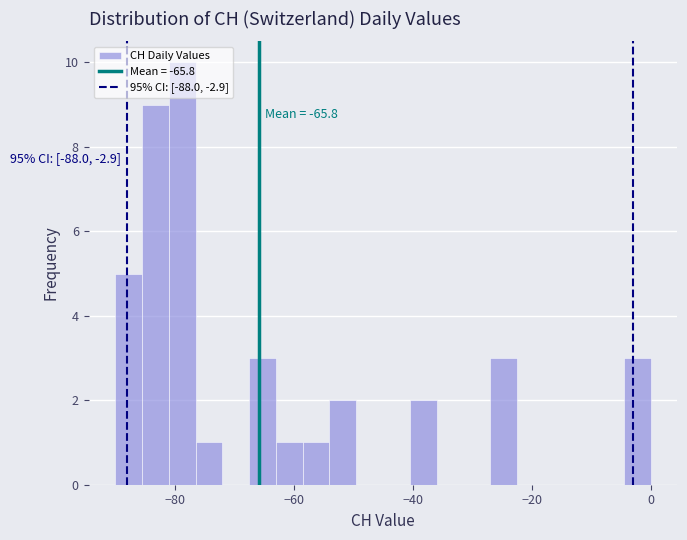

Read against the x-axis, roughly where is the centre of the tallest bar?

-78